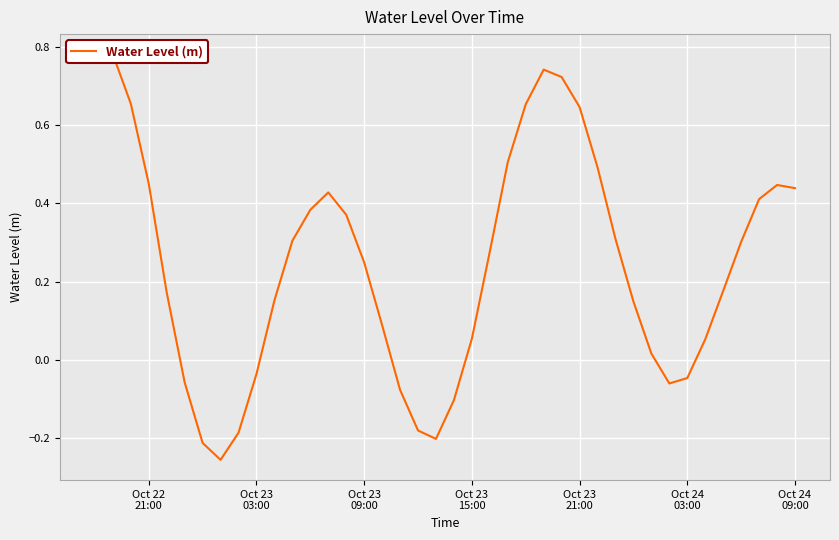

How many lines are shown in the chart?

1